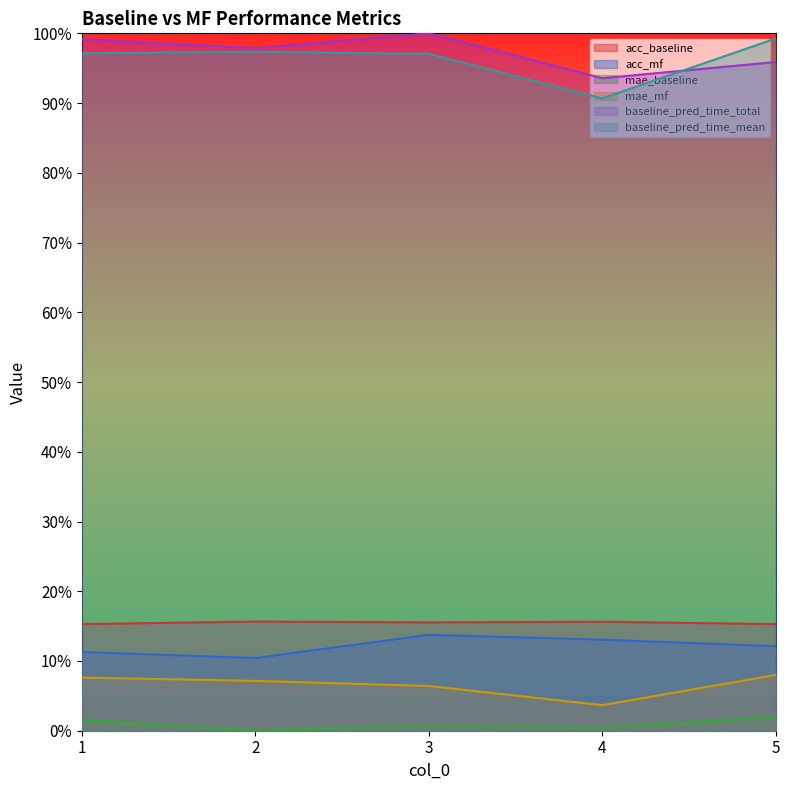

What are all the series names shown in the legend?

acc_baseline, acc_mf, mae_baseline, mae_mf, baseline_pred_time_total, baseline_pred_time_mean